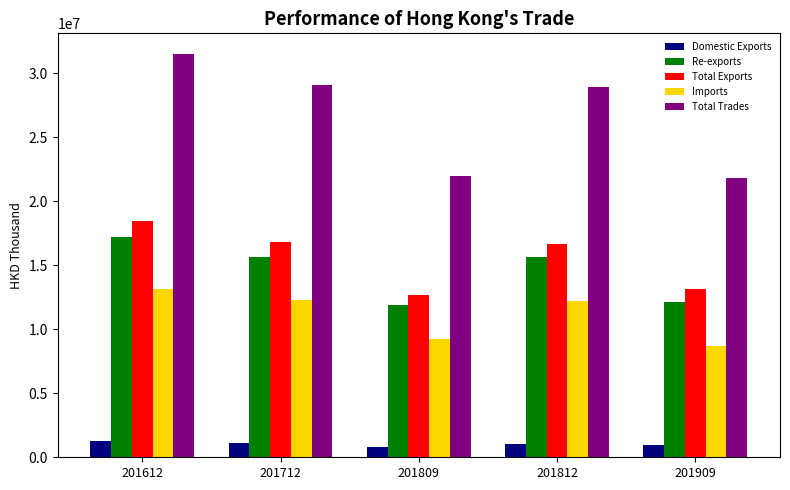

What is the greatest value displayed?

31536803.1